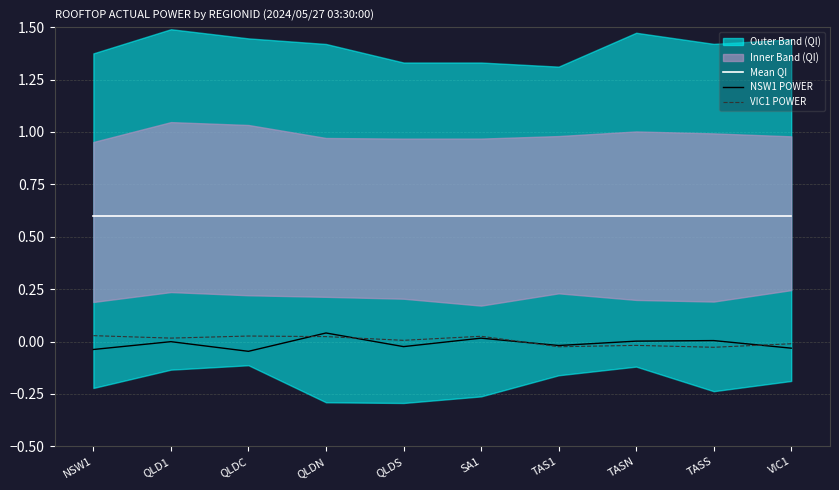

The value of Mean QI at QLD1 is 0.6. True or false?

True